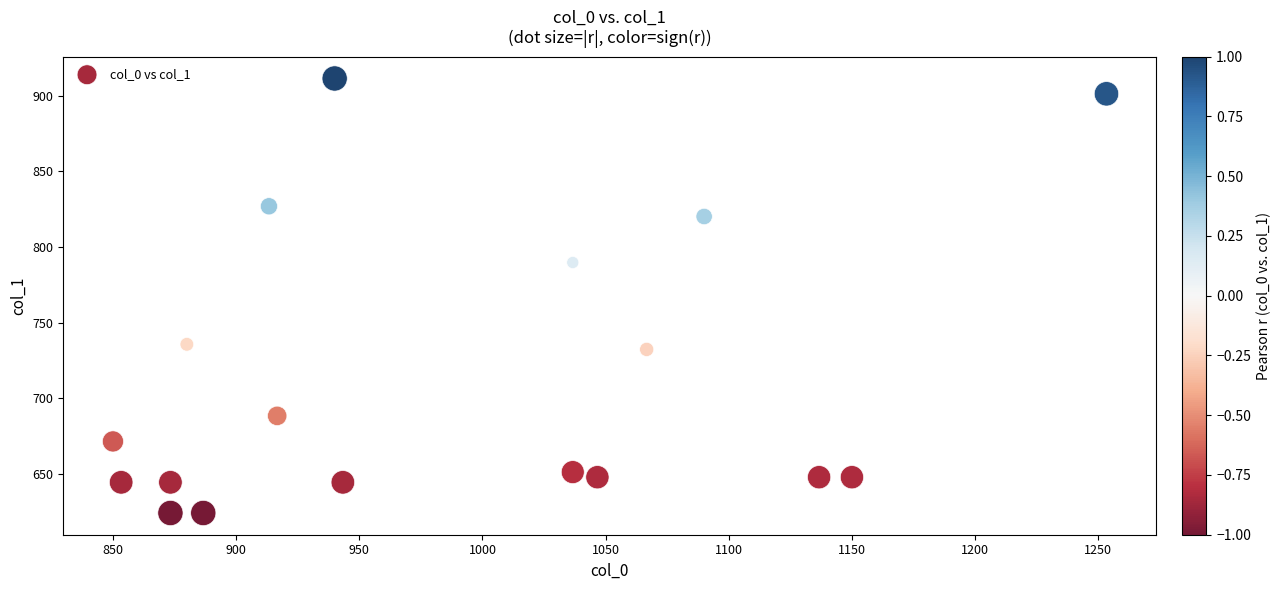

What Y value in the scatter plot is closest to 767?

789.8